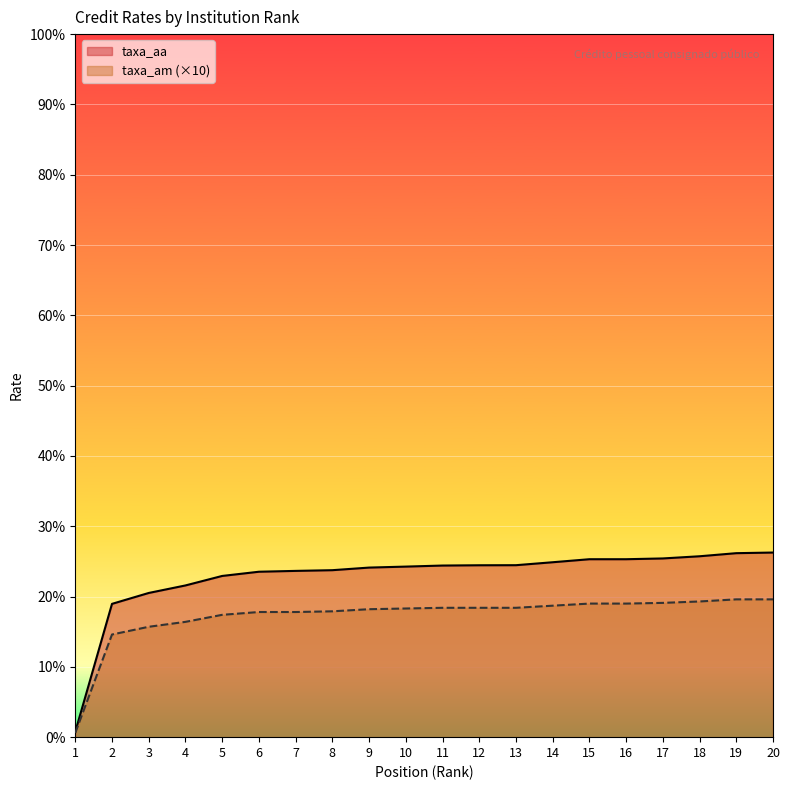

What is the value of the taxa_aa point at the 20th from the left?

26.3